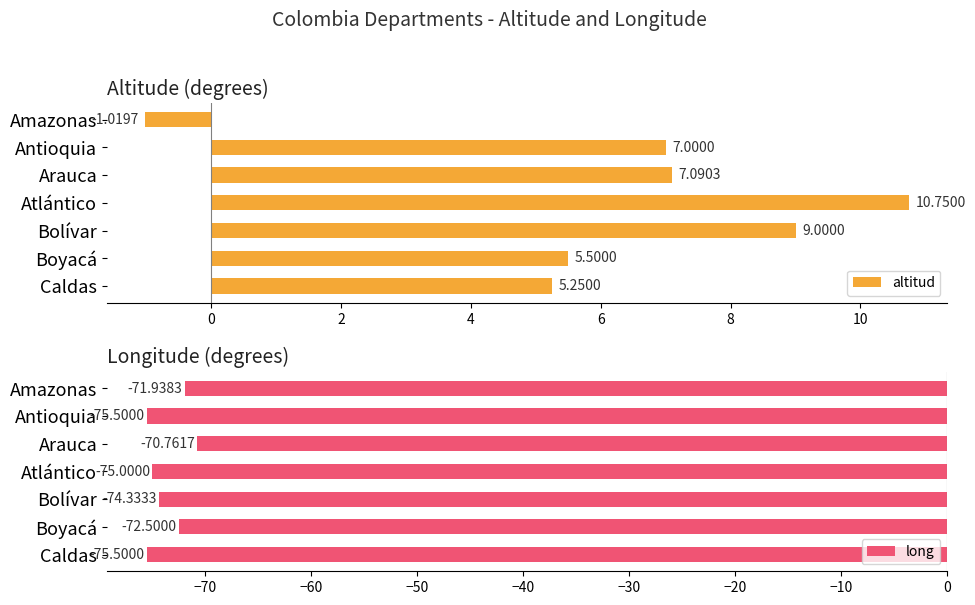

How many bars are there in total?

14